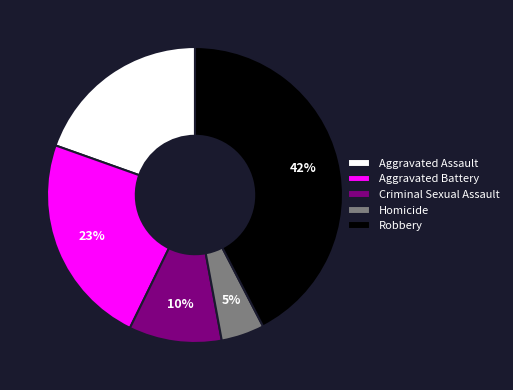

Between Aggravated Assault and Aggravated Battery, which is larger?

Aggravated Battery